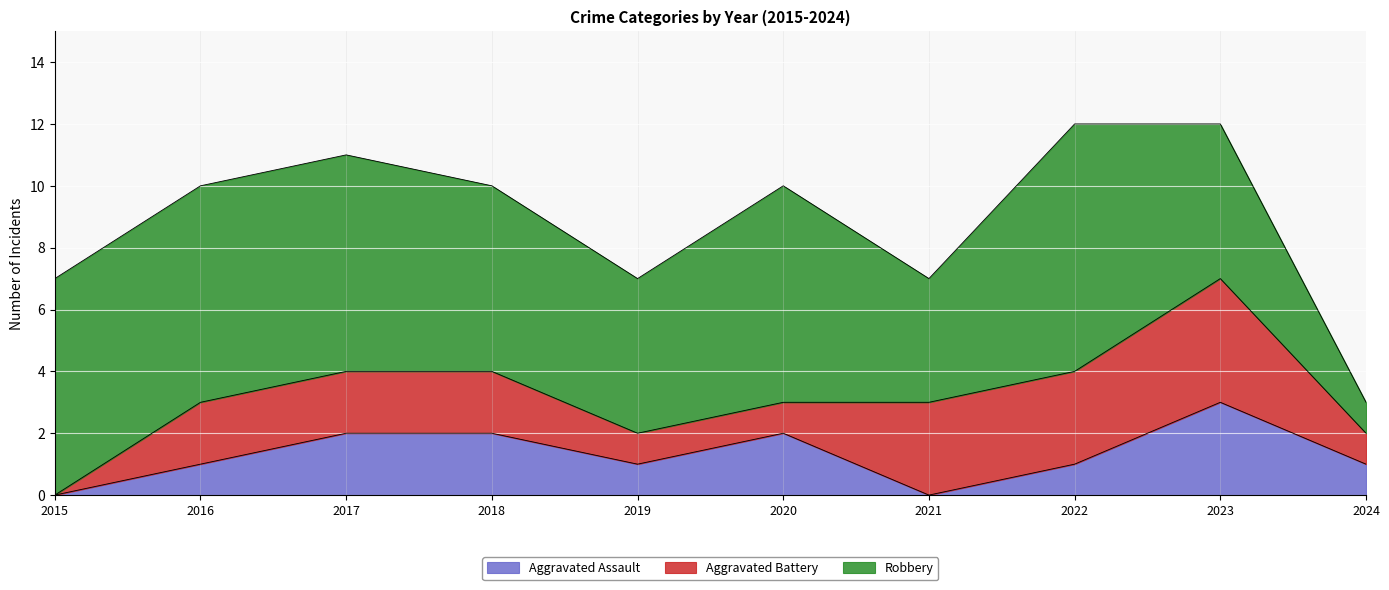

True or false: Aggravated Assault and Robbery intersect in this chart.

False